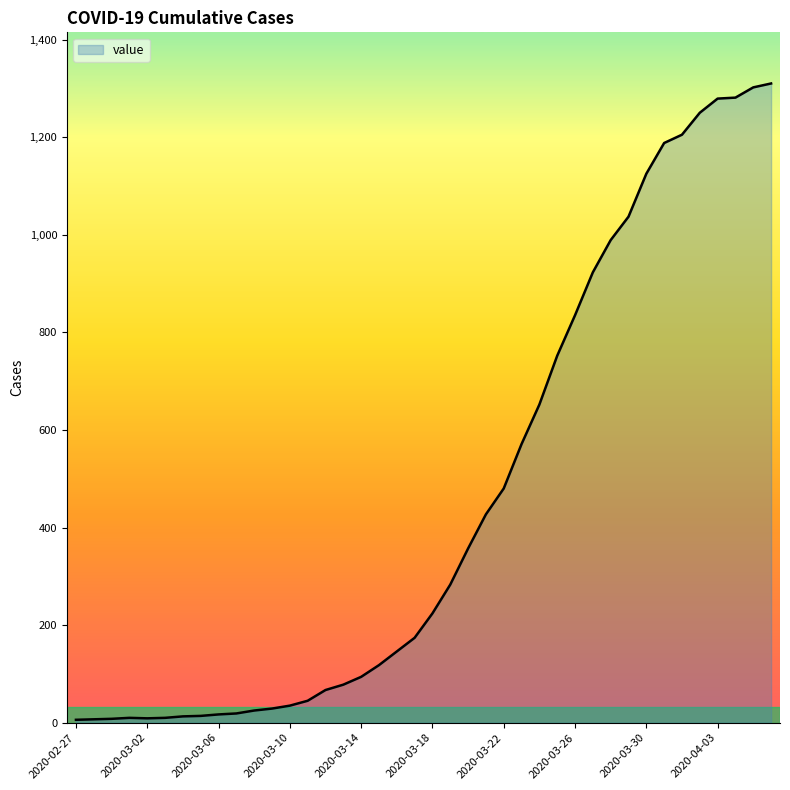

What is the difference between the maximum and minimum values?

1304